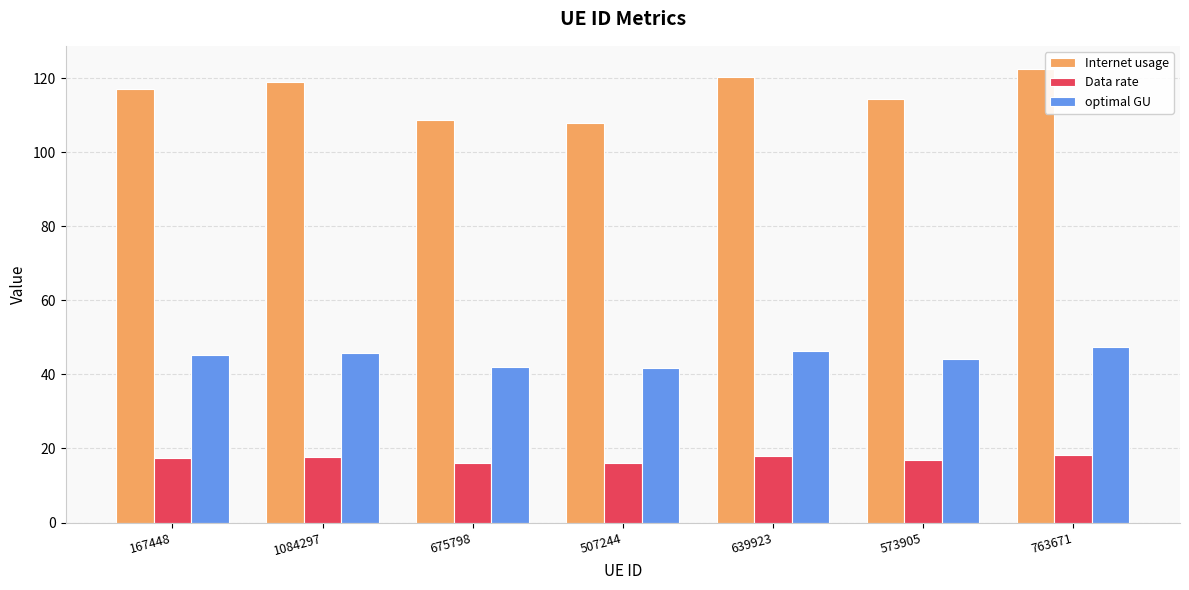

Read the optimal GU value at 763671.

47.3